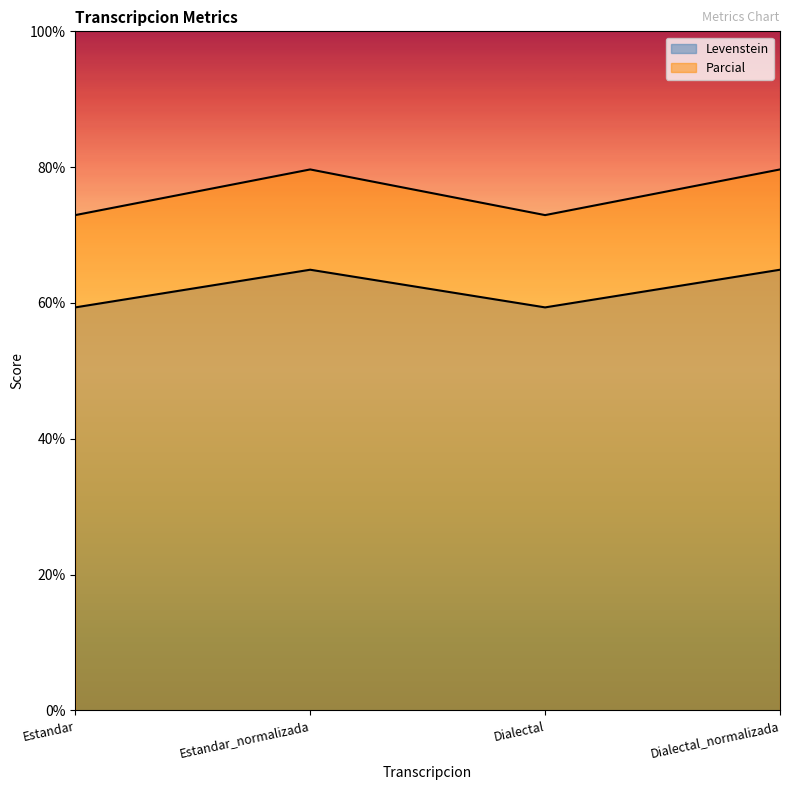

Where does the Parcial series first go above 79?

Estandar_normalizada